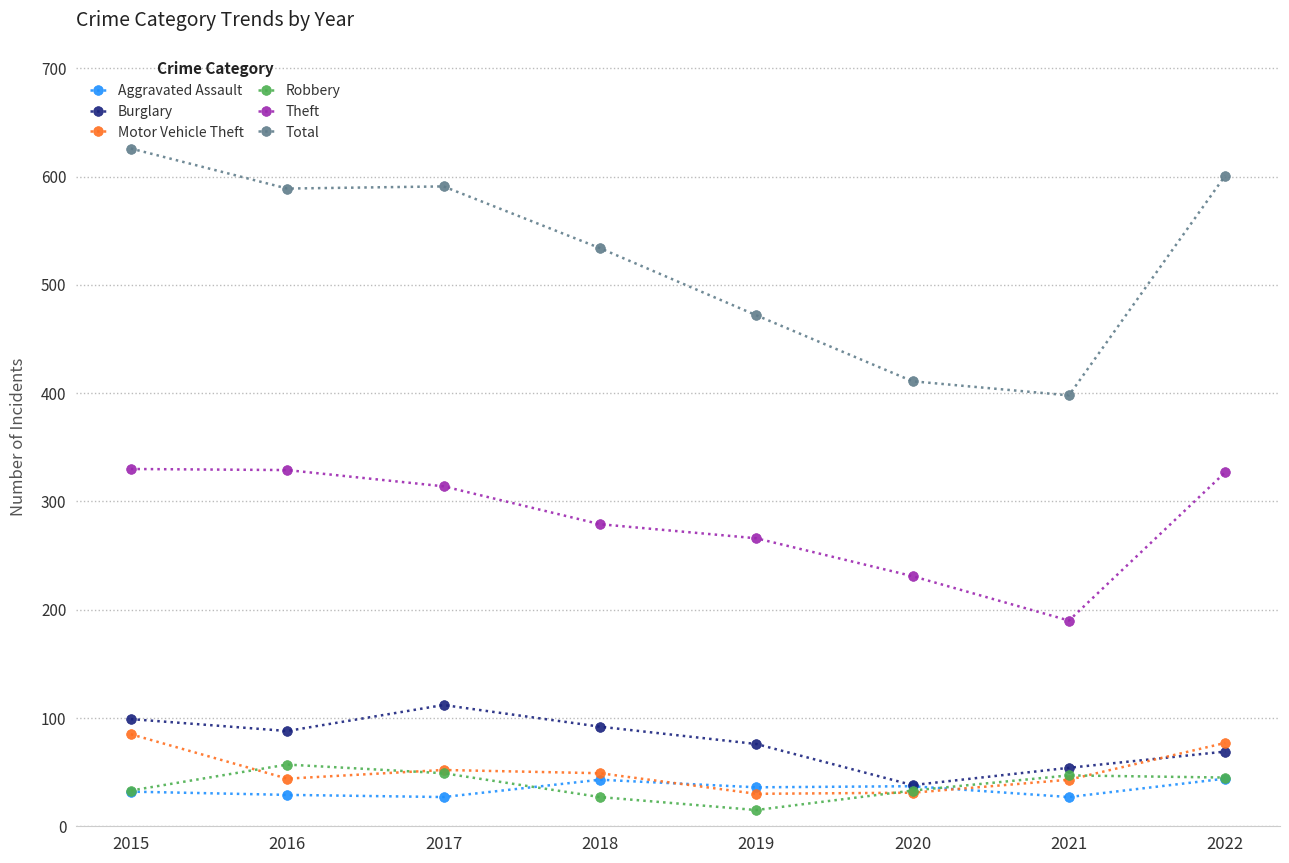

What is the spread (max minus min) of values at 2020?

380